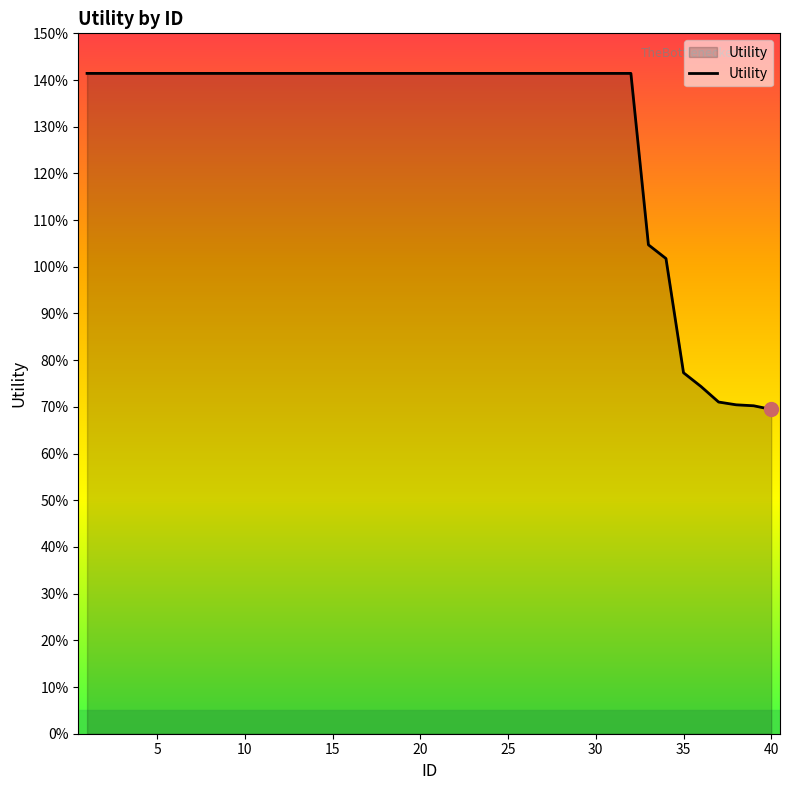

Is this an area chart (filled region under the line)?

Yes